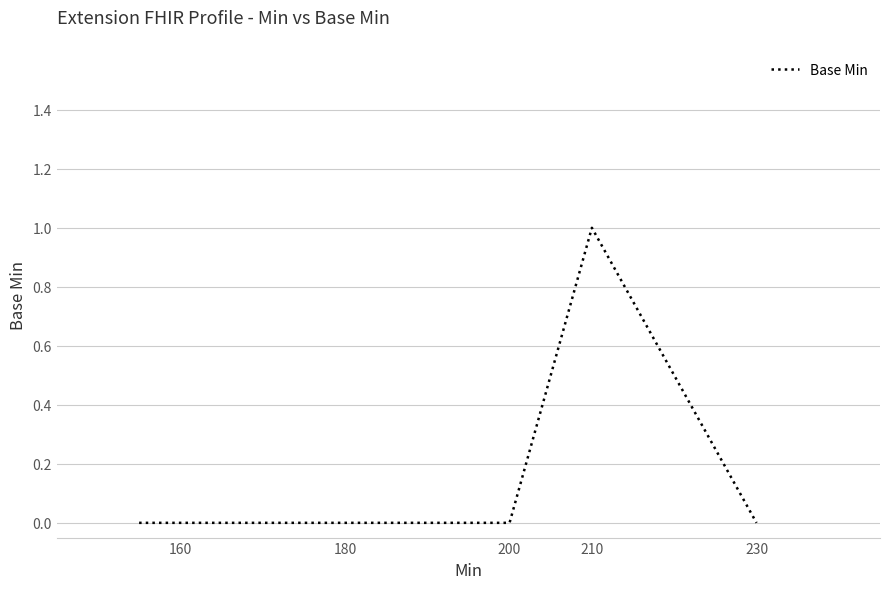

Count the values in the range 0 to 1.

5